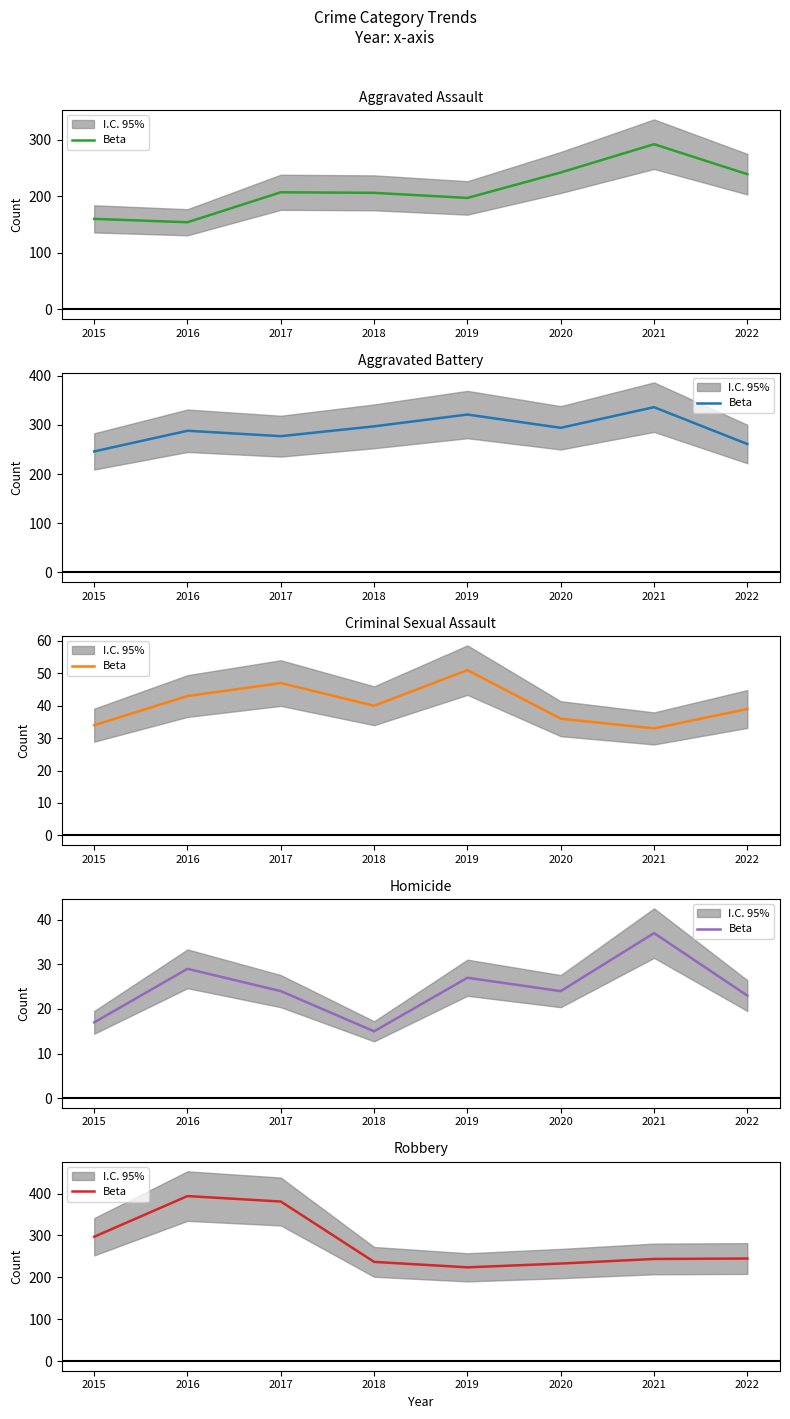

Does the chart display data point markers on the line(s)?

No